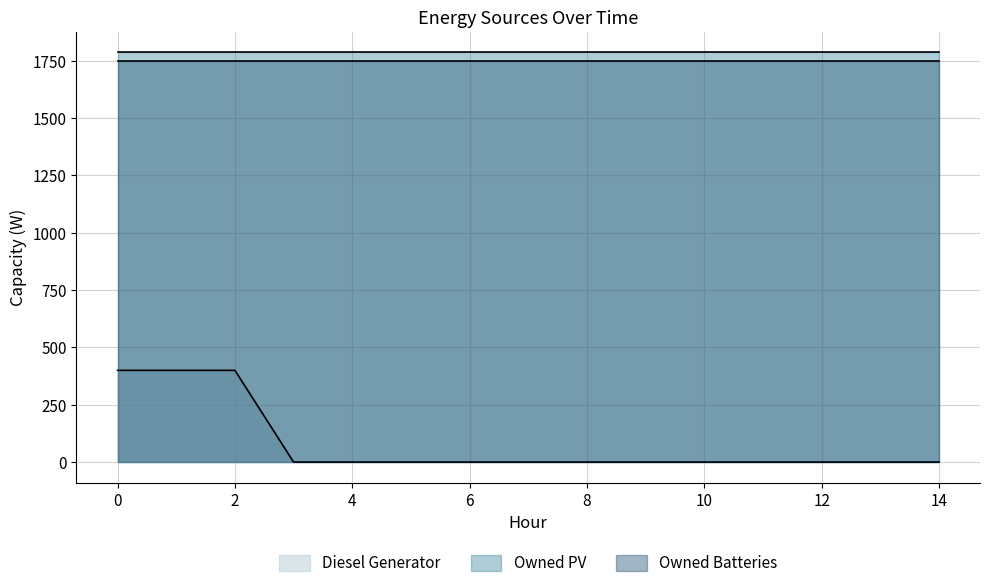

Rank the series by their maximum value, from highest to lowest.

Owned PV, Owned Batteries, Diesel Generator